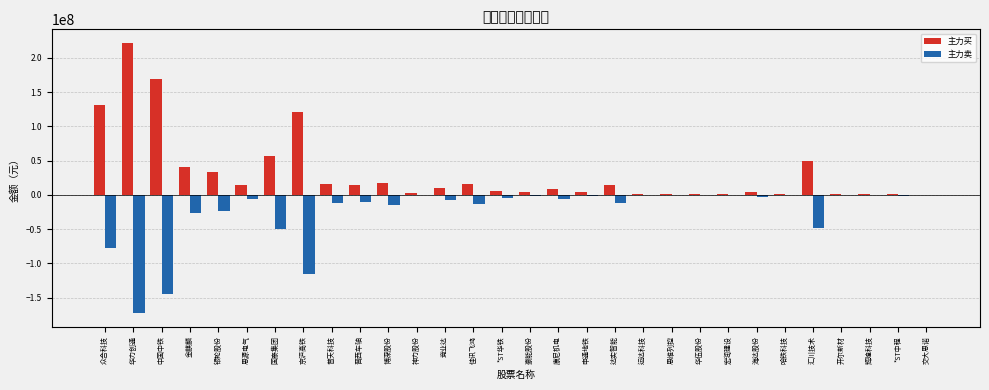

What is the highest value of the 主力买 series?

221752939